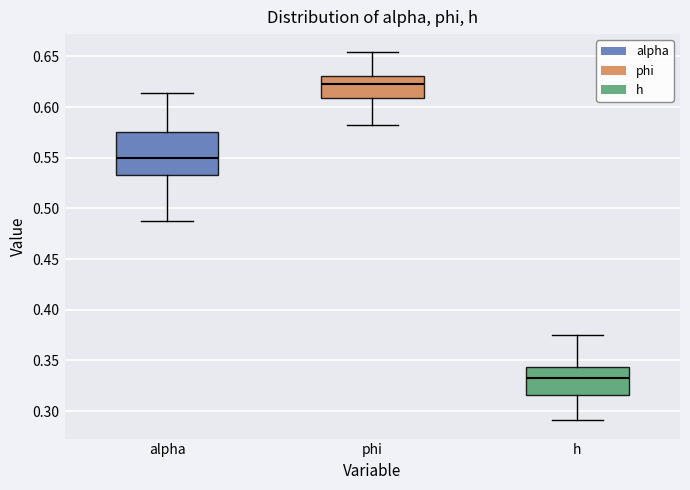

Where is the upper edge of the box for h on the y-axis? The values are not printed on the chart, so give them approximately, as read against the axis.

0.345